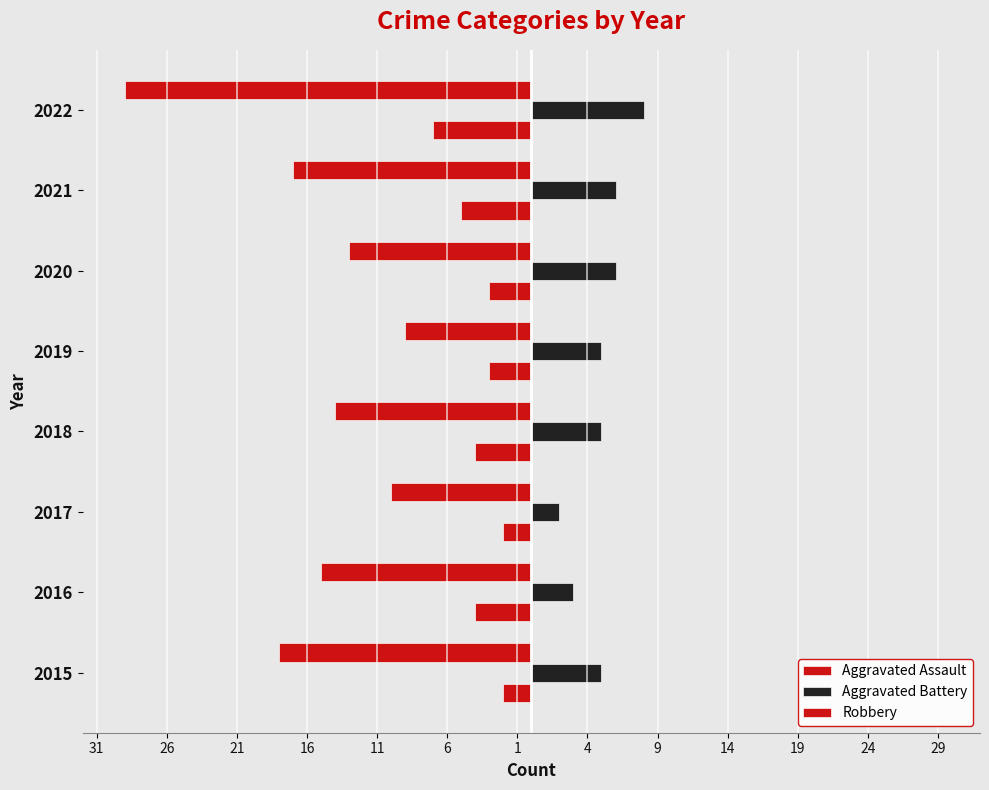

How many bars are there in total?

24